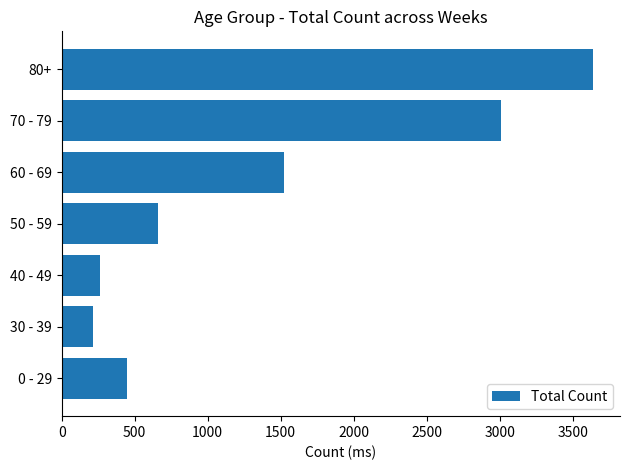

List the labels in order of value, smallest first.

30 - 39, 40 - 49, 0 - 29, 50 - 59, 60 - 69, 70 - 79, 80+